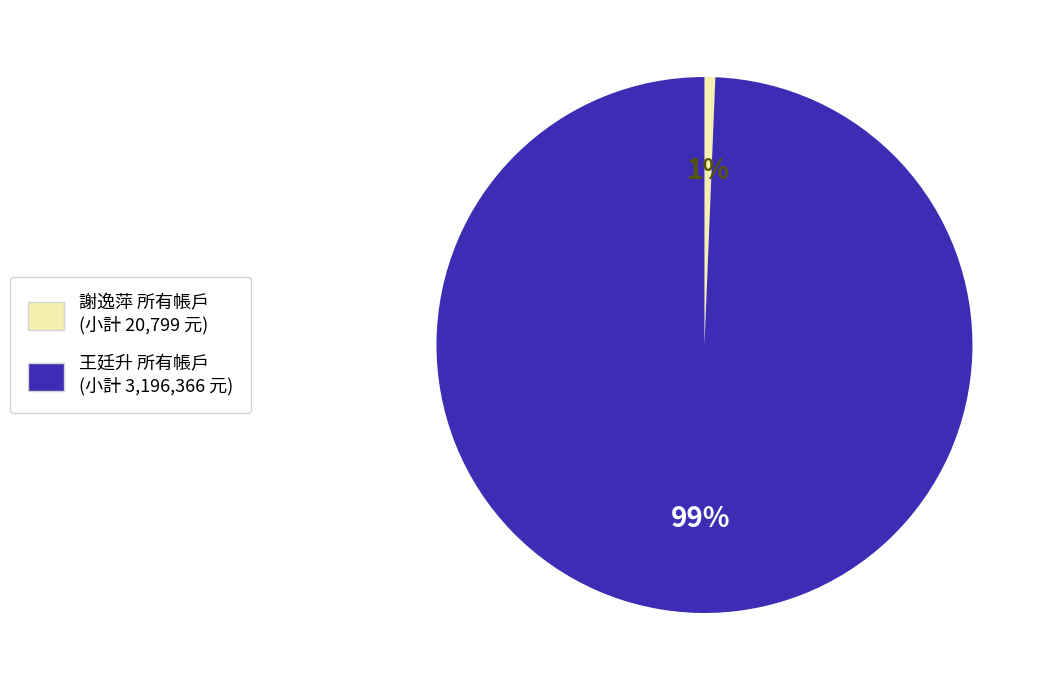

To the nearest percent, what is the average slice percentage?

50%